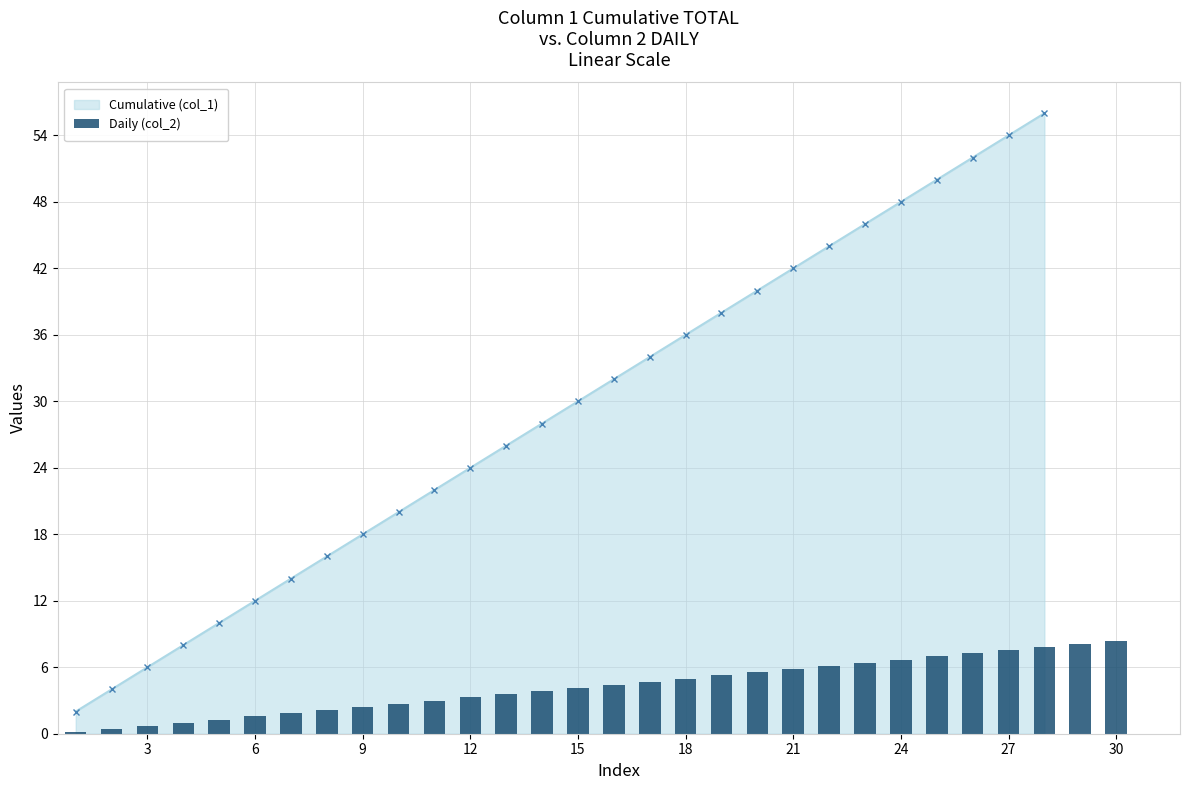

Are the bars horizontal?

No